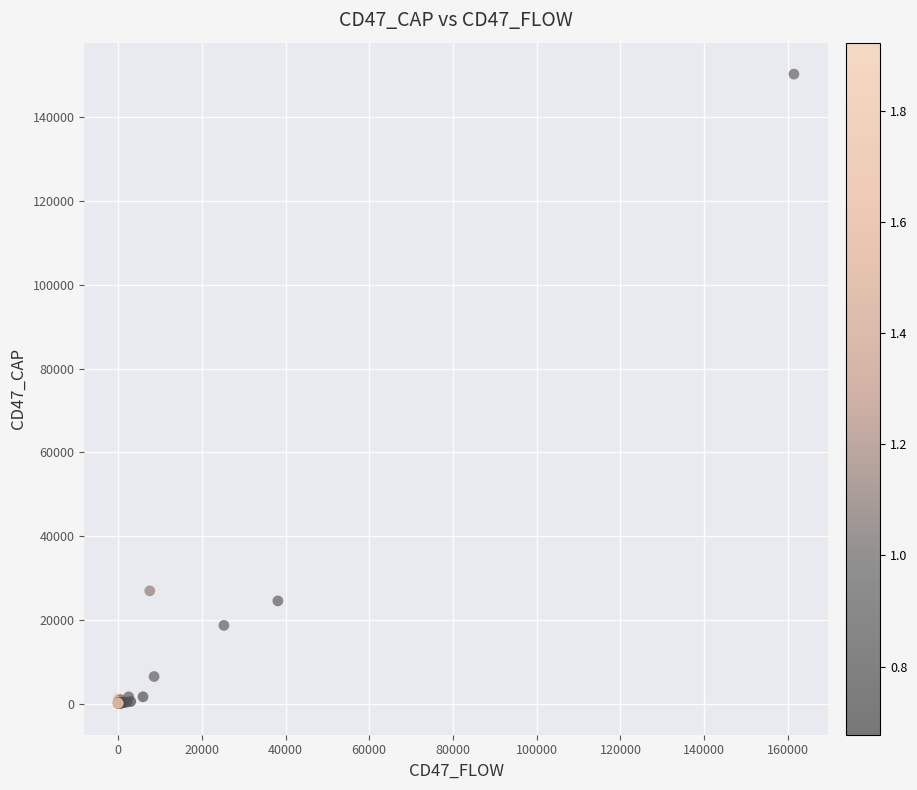

What Y value in the scatter plot is closest to 75182?

26902.9